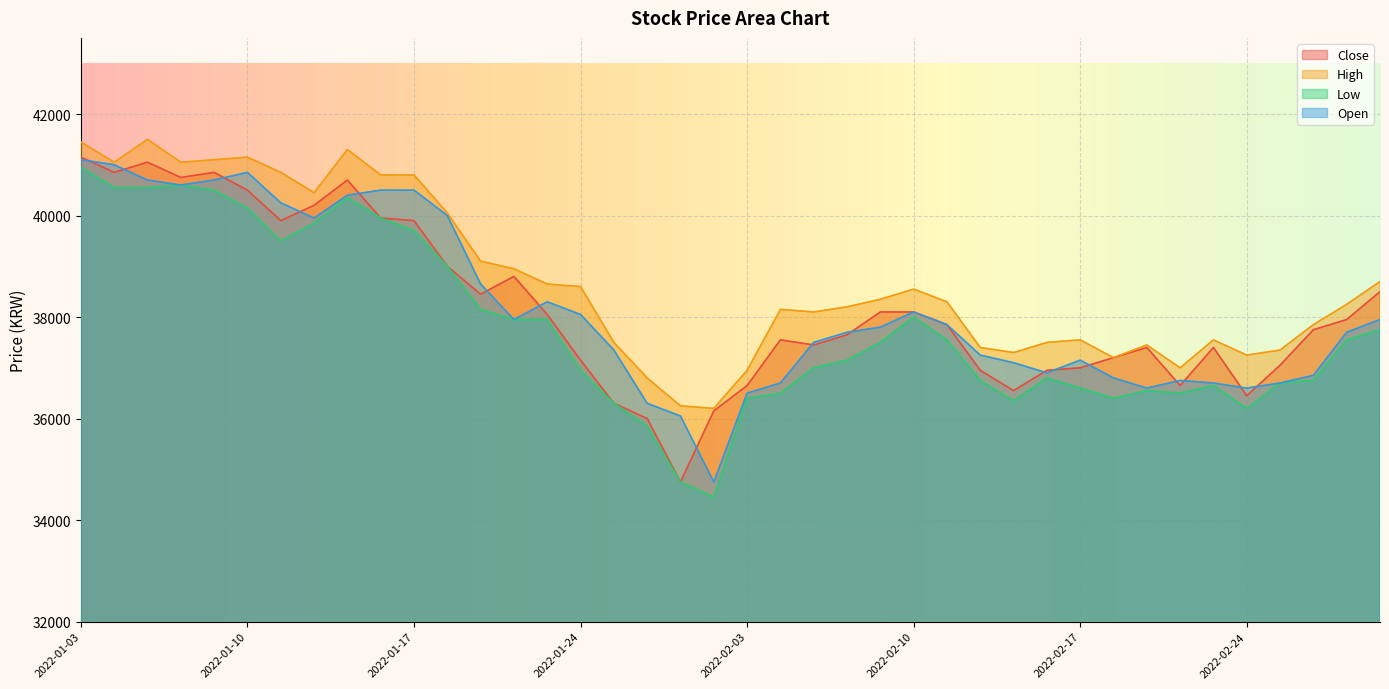

What is the minimum value for Close?

34750